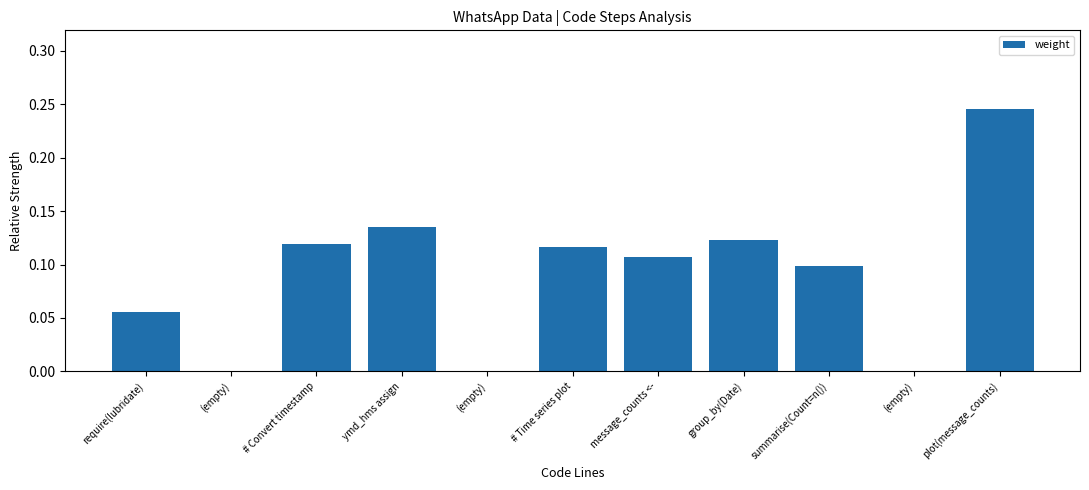

At which category does the chart reach its peak across all series?

plot(message_counts)